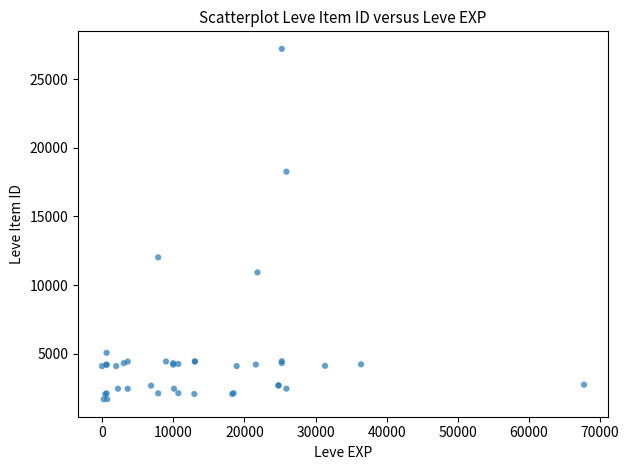

What Y value in the scatter plot is closest to 14448?

12018